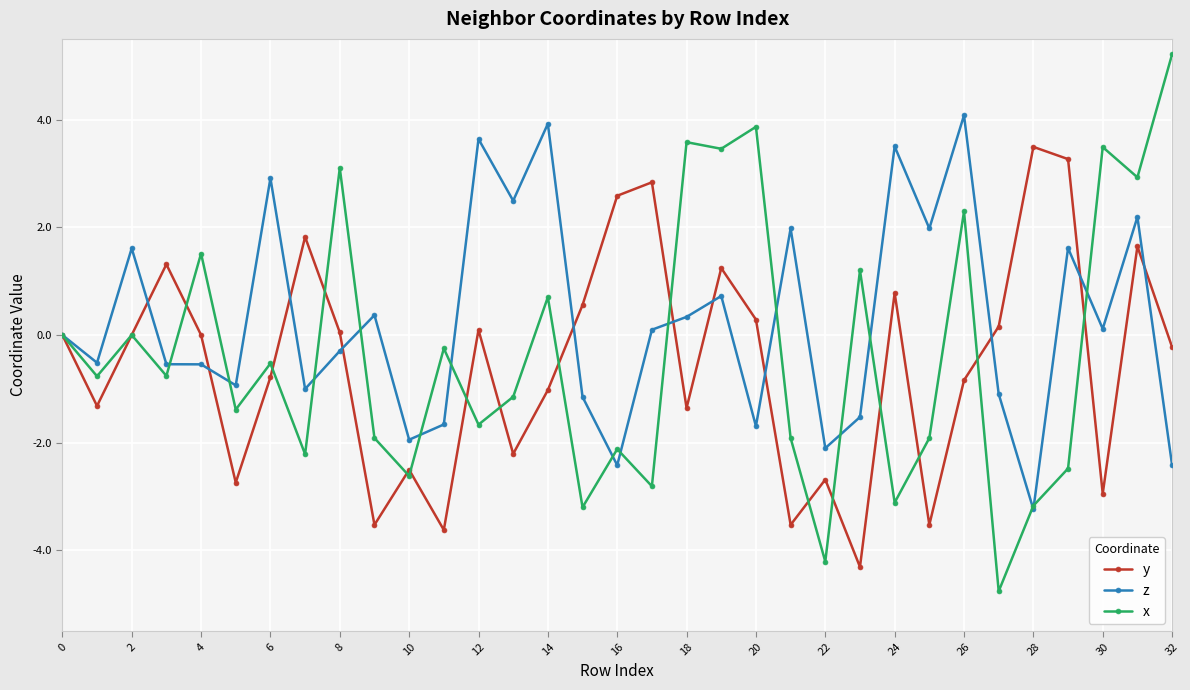

Which series has the largest range (max minus min)?

x